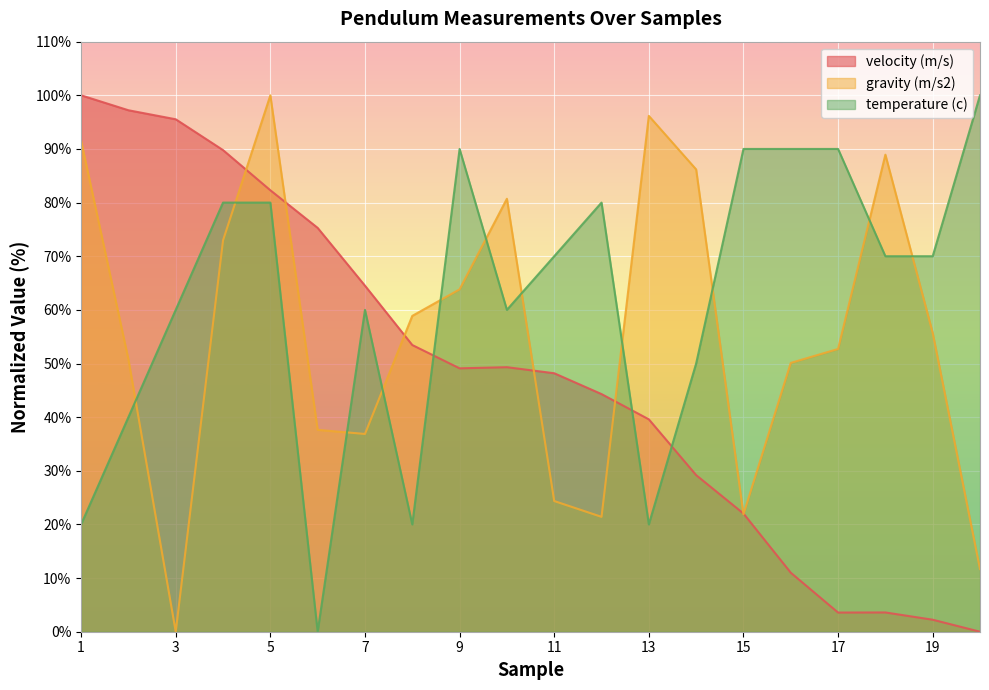

The value of gravity (m/s2) at 20 is 11.7. True or false?

True